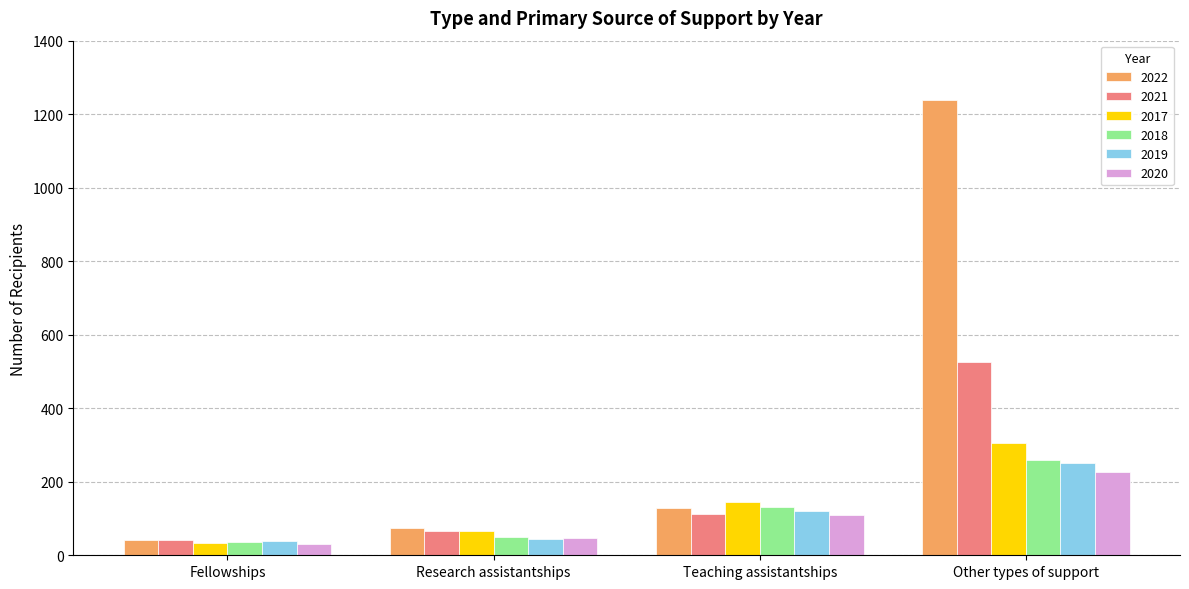

Which series has the widest spread of values?

2022